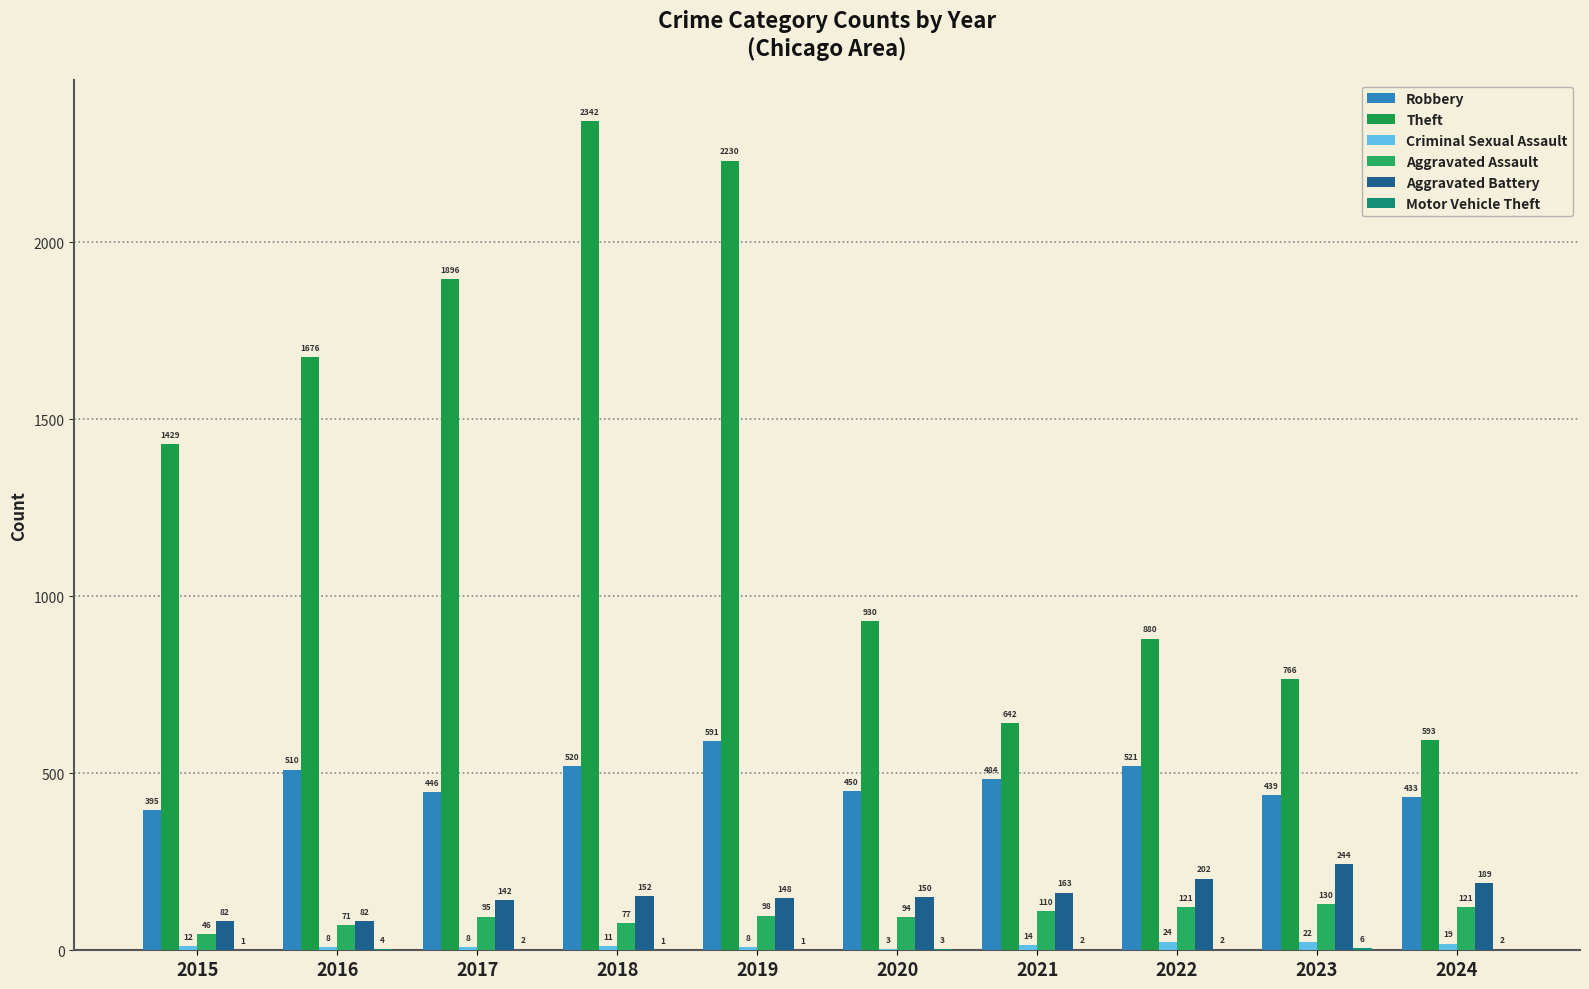

What is the sum of all Robbery values?

4789